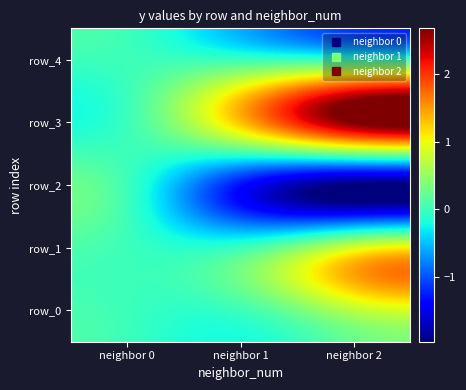

The value of row_1 at neighbor 2 is 1.4. True or false?

False